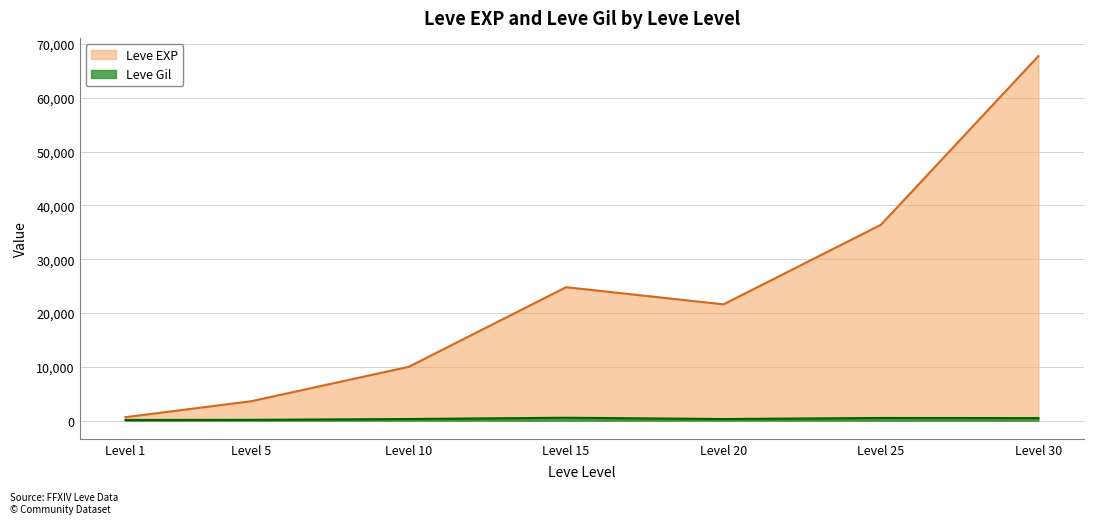

The value of Leve EXP at Level 10 is 2884. True or false?

False